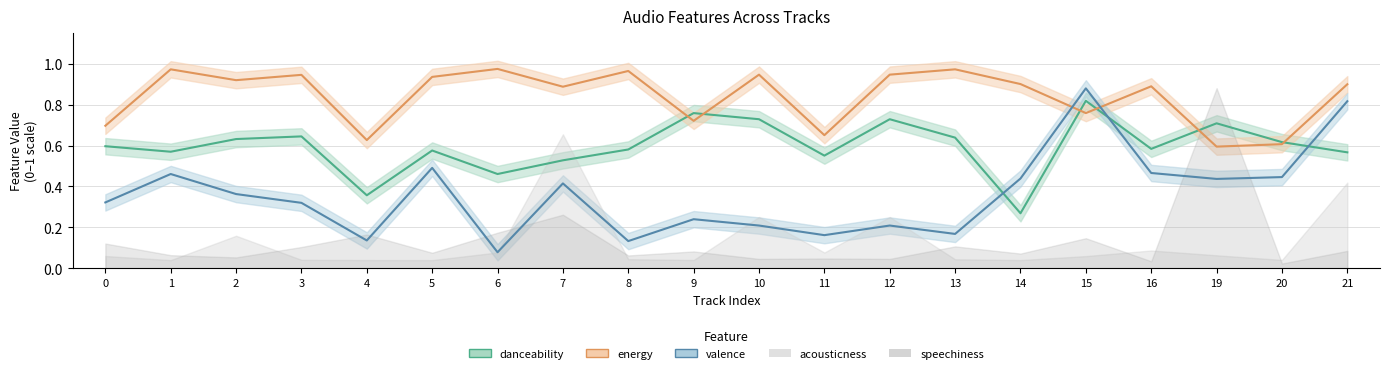

Is the value of danceability at 1 greater than the value of valence at 13?

Yes